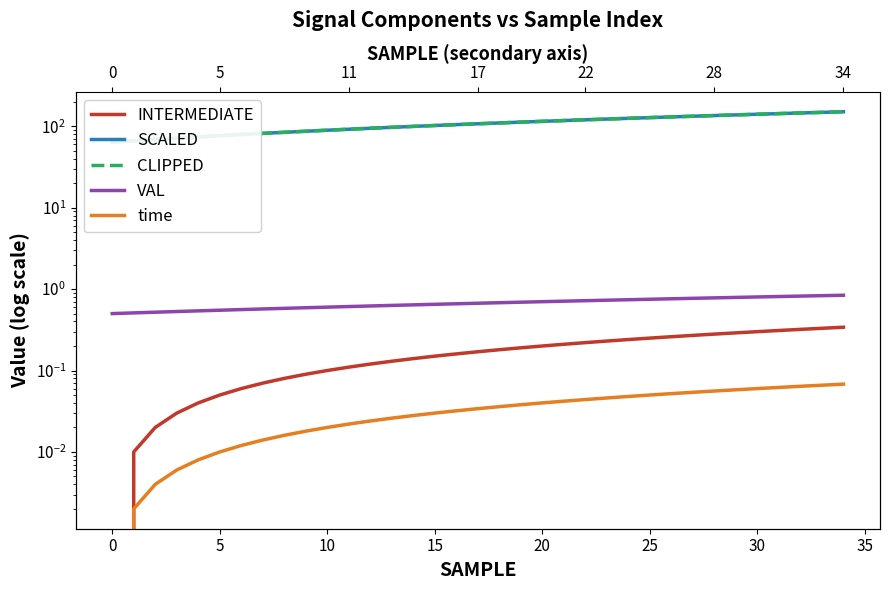

How many data points does each series have?

35